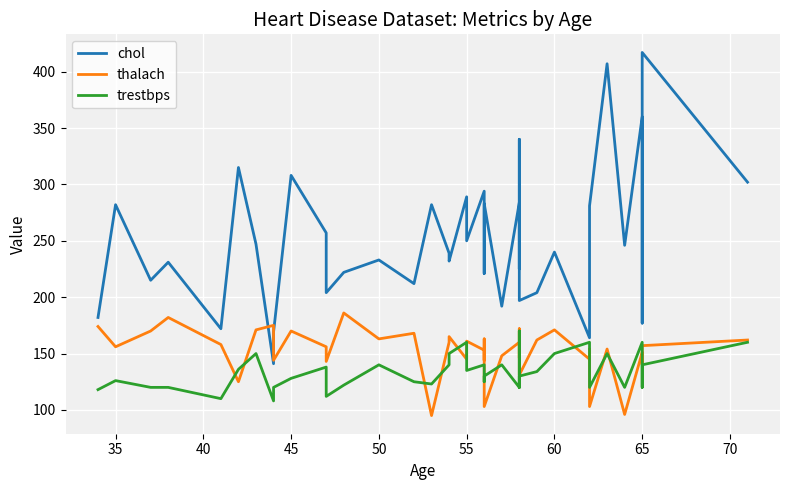

What is the average value of the trestbps series?

134